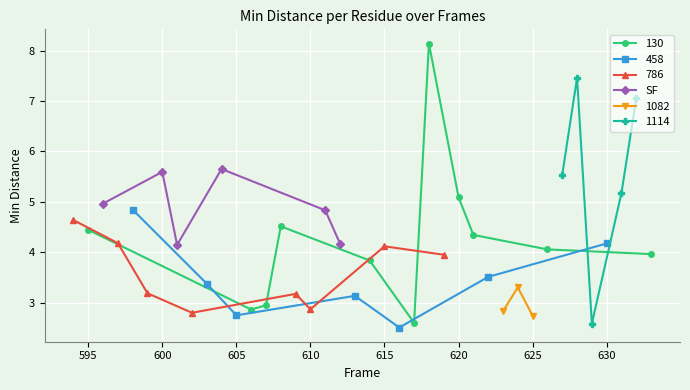

How many interior local valleys does the SF series have?

1